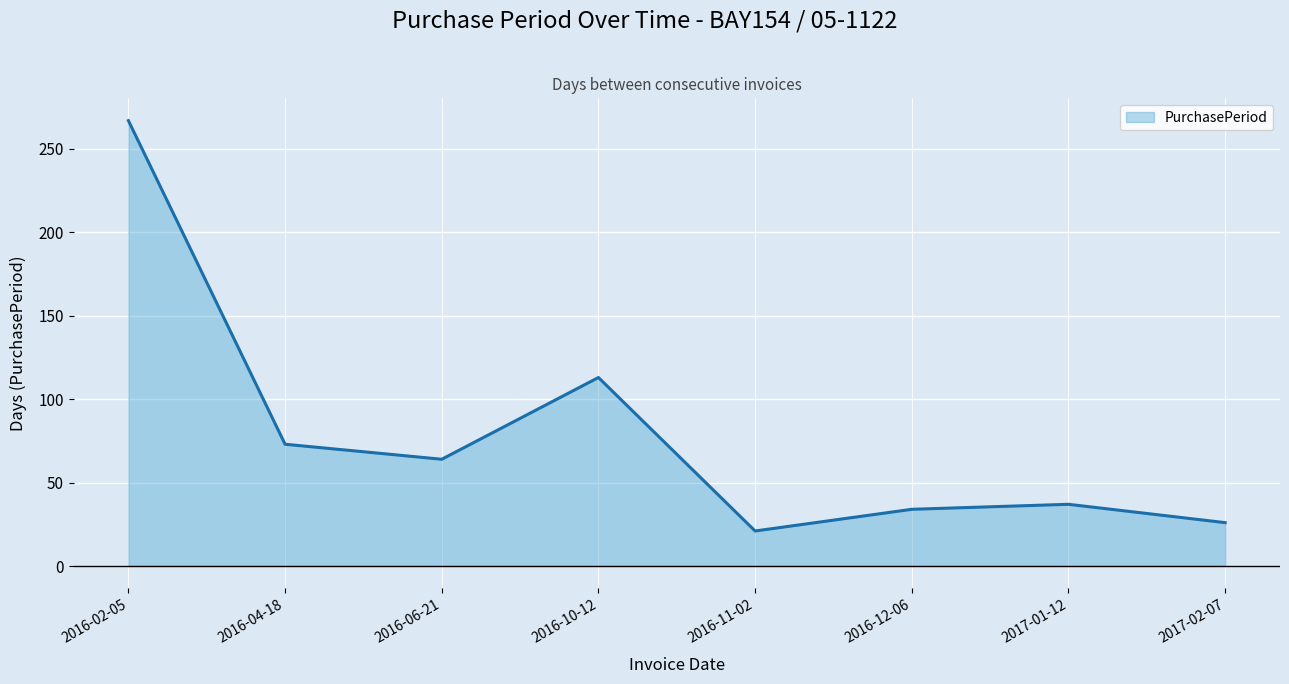

The value at 2017-01-12 is 37. True or false?

True